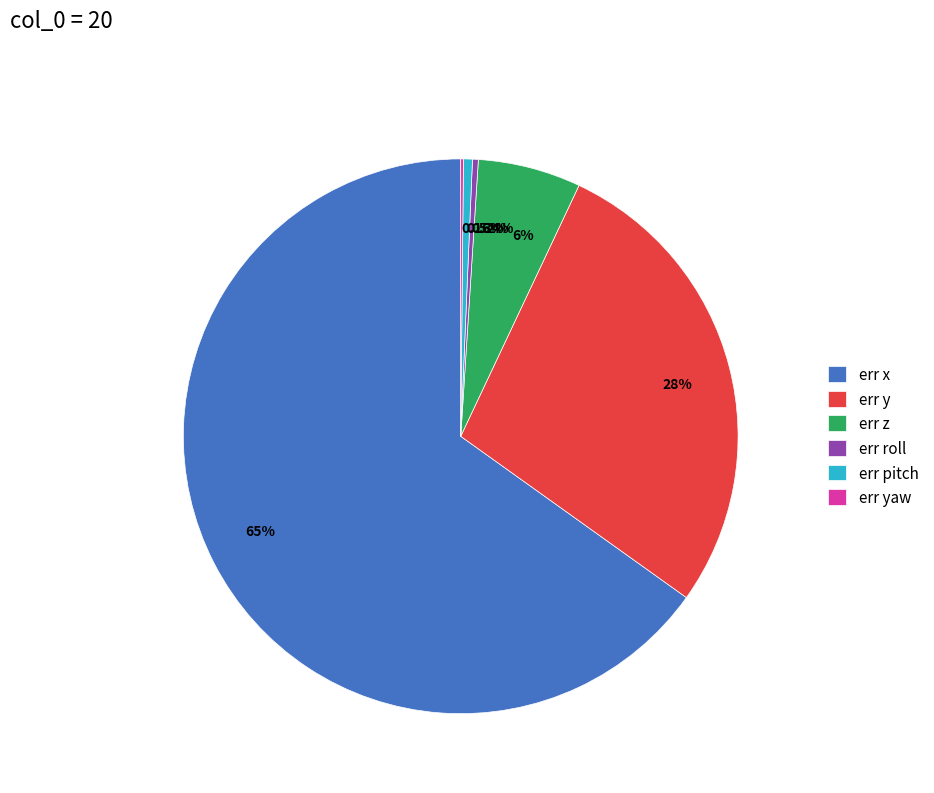

Is there a majority slice in this chart?

Yes